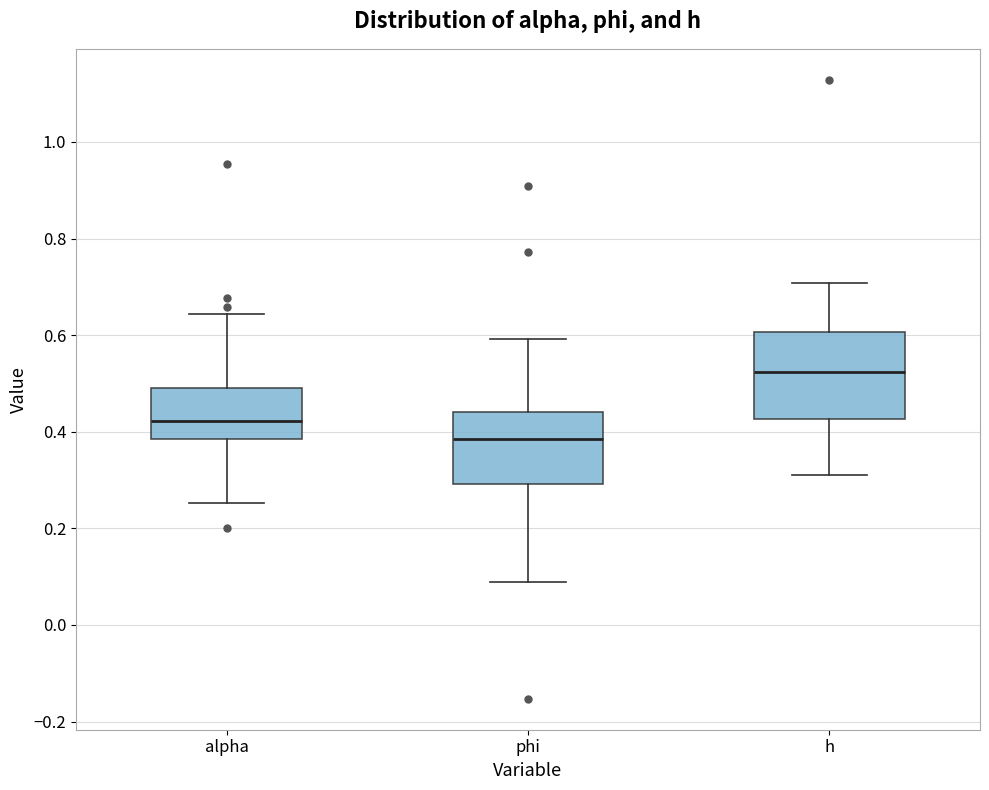

Reading left to right, read every box against the y-axis: the position of its median line, the range the box covers, and the ends of its whiskers. The values are not printed on the chart, so give them approximately, as read against the axis.

alpha: median 0.42, box 0.38 to 0.48, whiskers 0.26 to 0.64
phi: median 0.38, box 0.30 to 0.44, whiskers 0.08 to 0.60
h: median 0.52, box 0.42 to 0.60, whiskers 0.32 to 0.70